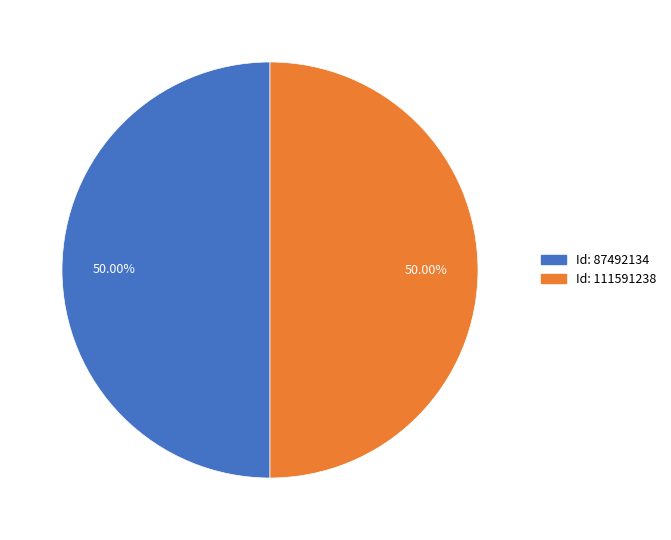

Which category has the biggest portion of the pie?

111591238